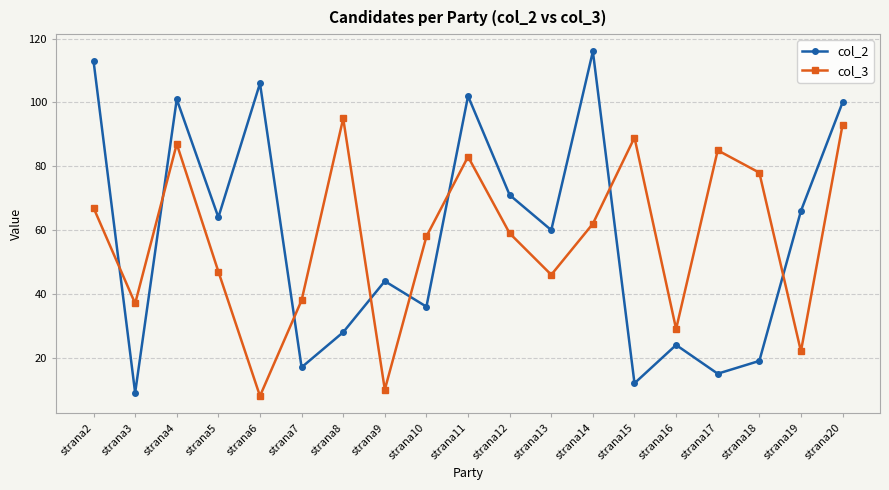

What is the total value across all series at strana2?

180